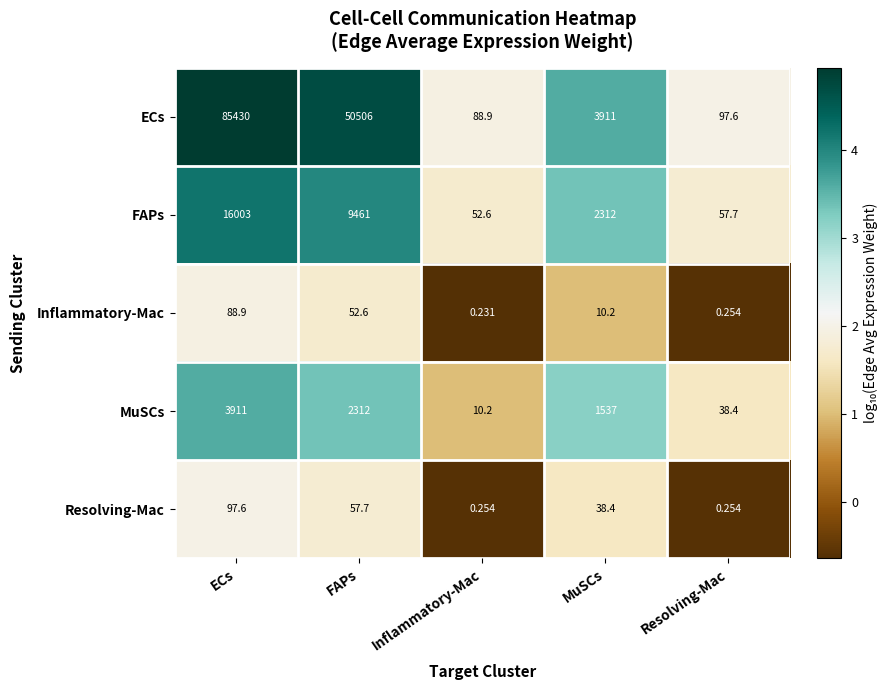

What is the spread (max minus min) of values at Resolving-Mac?

97.3